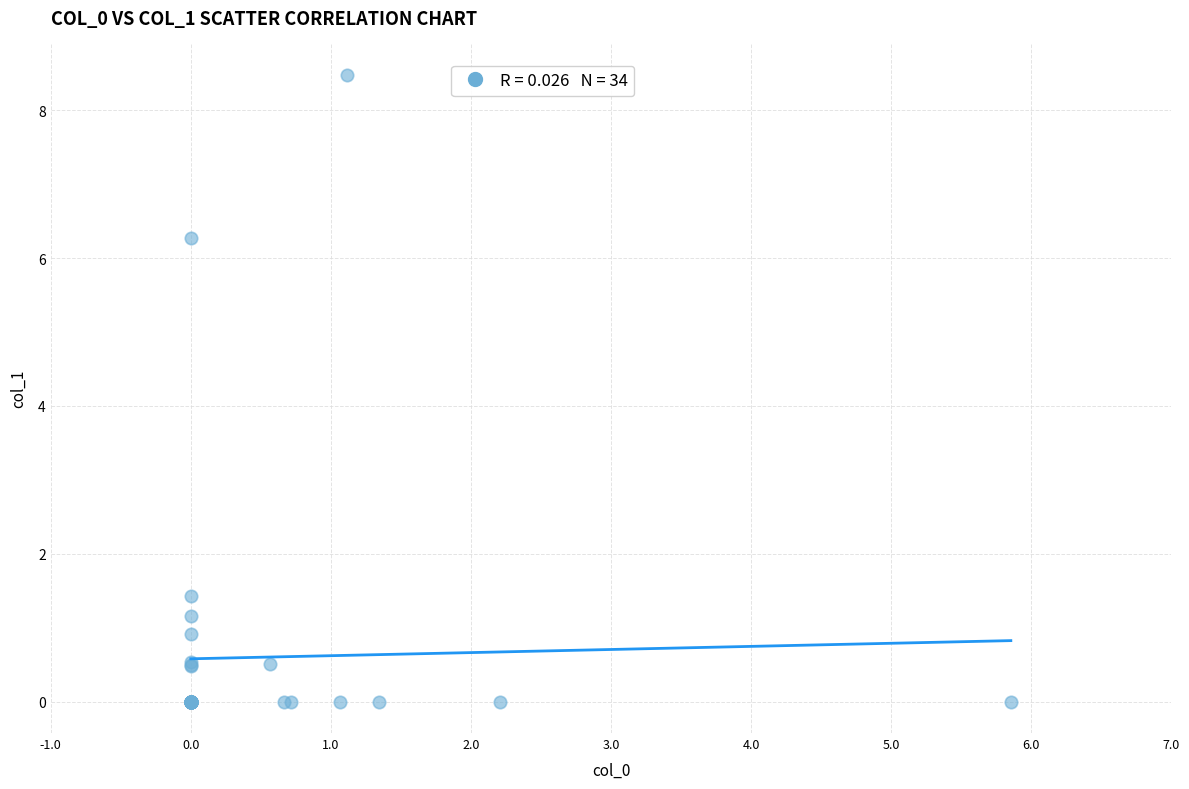

What Y value in the scatter plot is closest to 4?

6.3